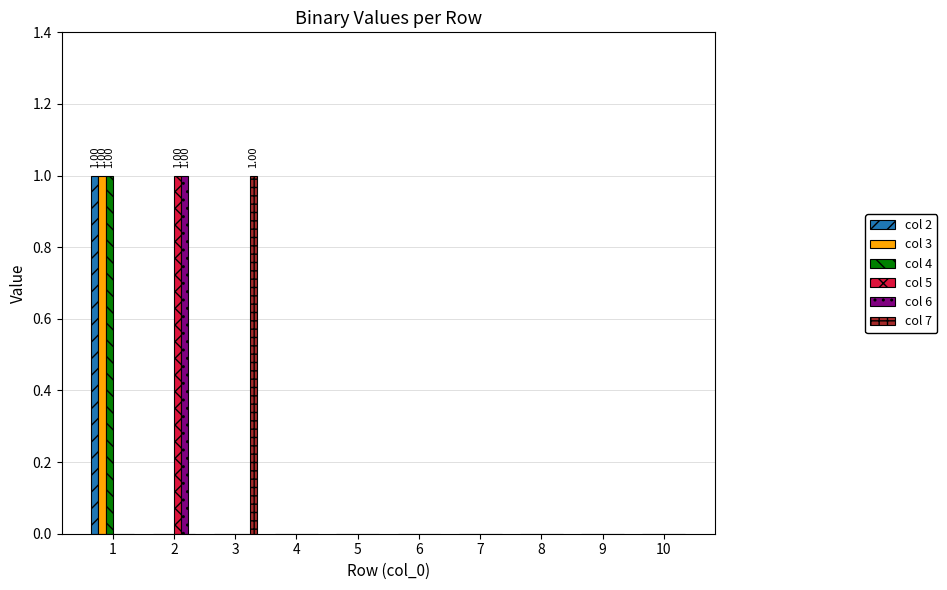

The value of col 7 at 8 is 0. True or false?

True